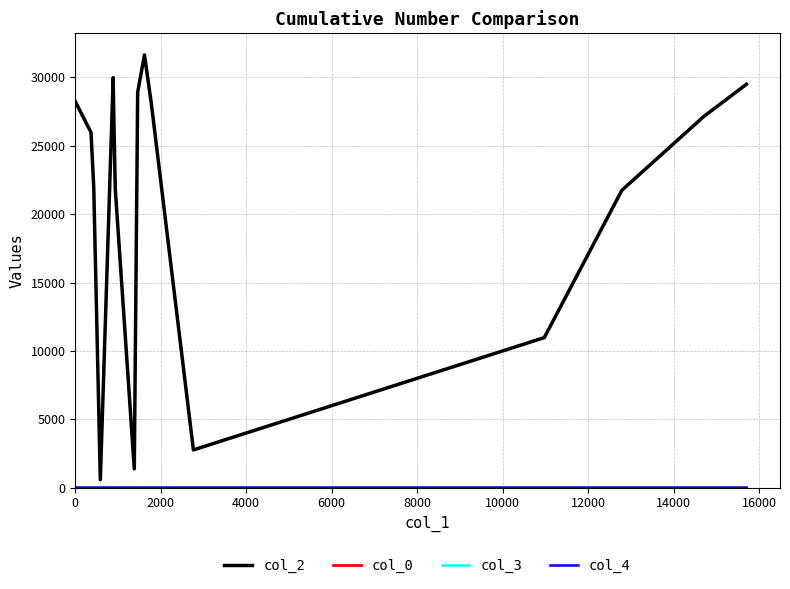

Which series has the largest total across all categories?

col_2